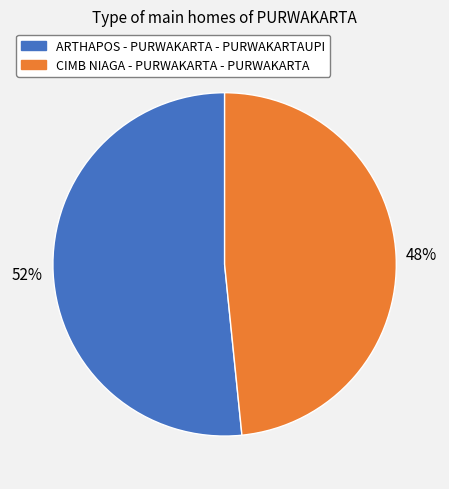

Combined, do CIMB NIAGA - PURWAKARTA - PURWAKARTA and ARTHAPOS - PURWAKARTA - PURWAKARTAUPI account for over 50%?

Yes